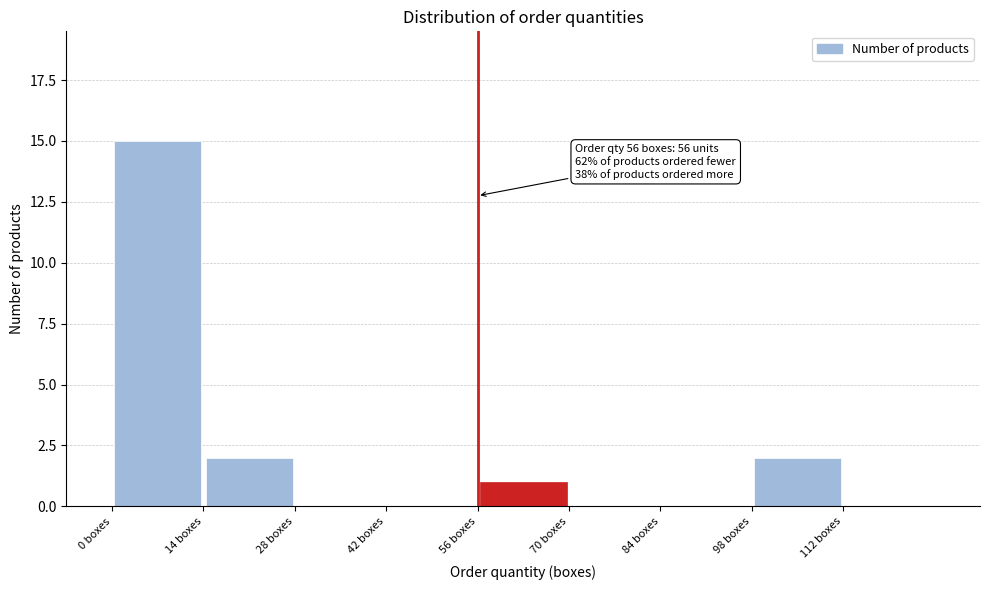

Which range on the x-axis has the tallest bar?

0 to 14